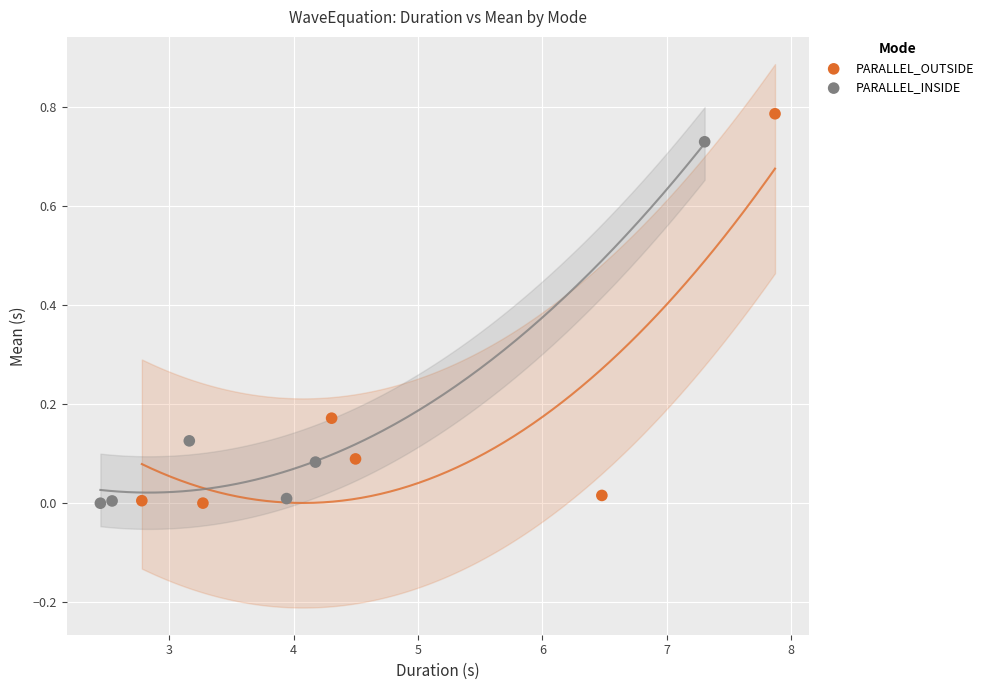

Which series has the largest Y range (max minus min)?

PARALLEL_OUTSIDE